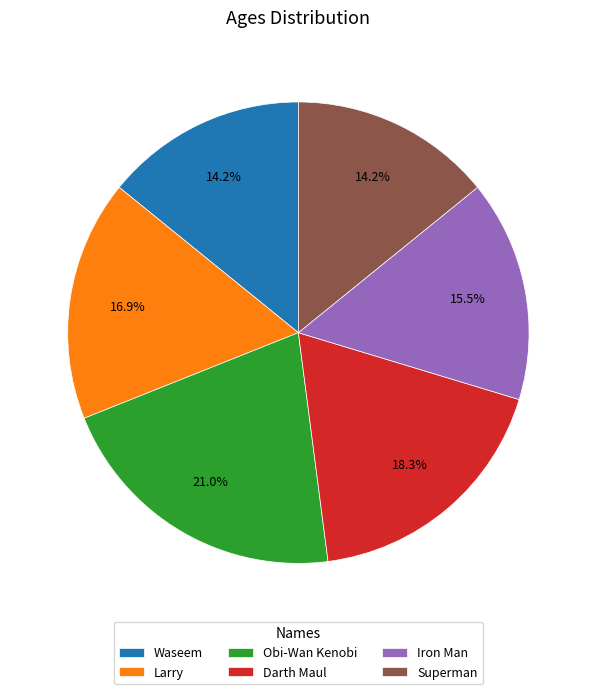

To the nearest percent, what portion does Waseem represent?

14%